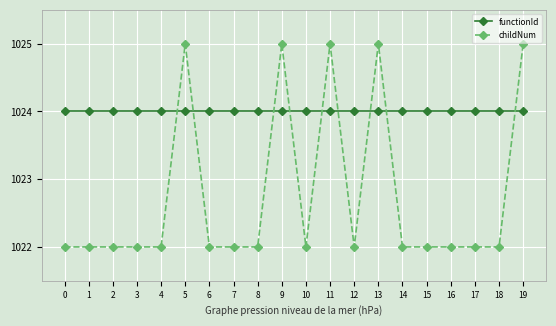

What is the greatest value displayed?

1025